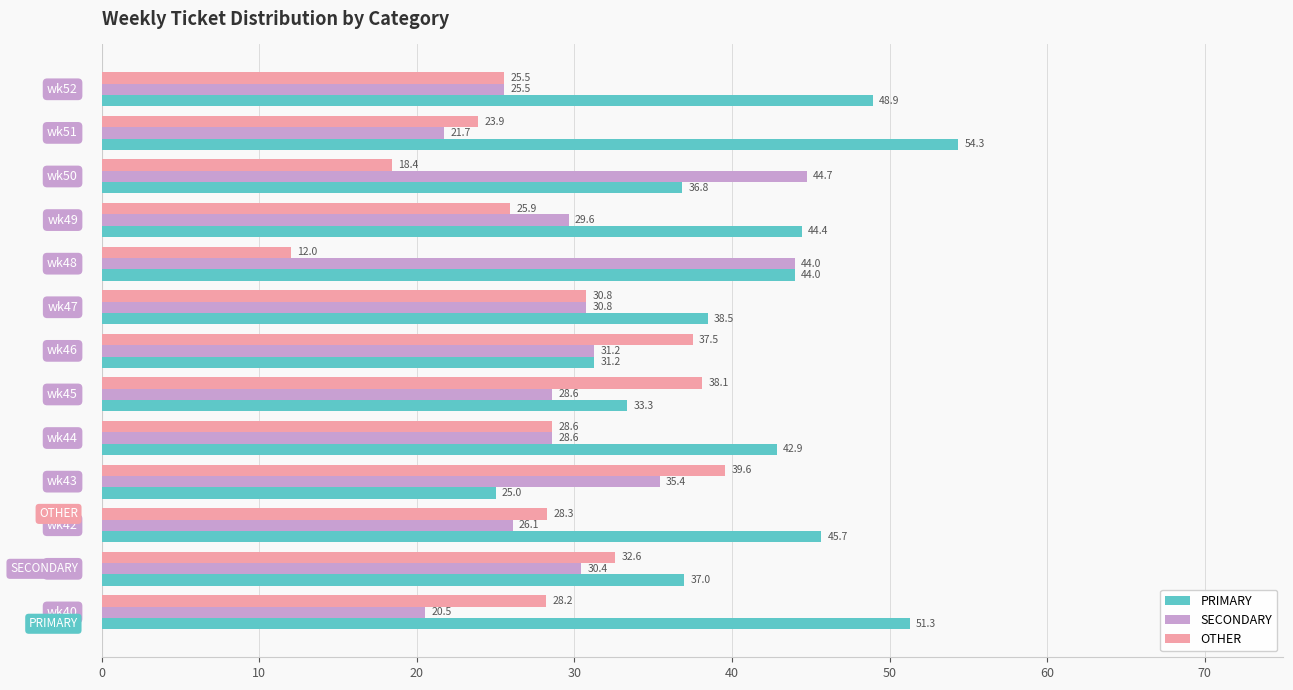

List the series in order of their overall mean, highest first.

PRIMARY, SECONDARY, OTHER